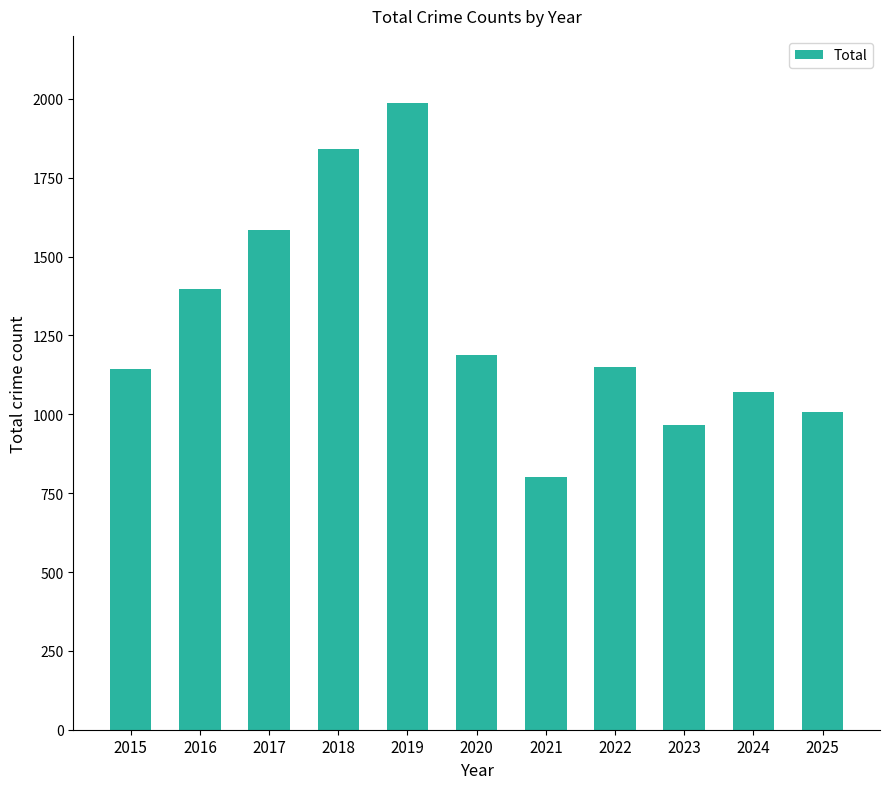

Which has a higher value, 2016 or 2015?

2016